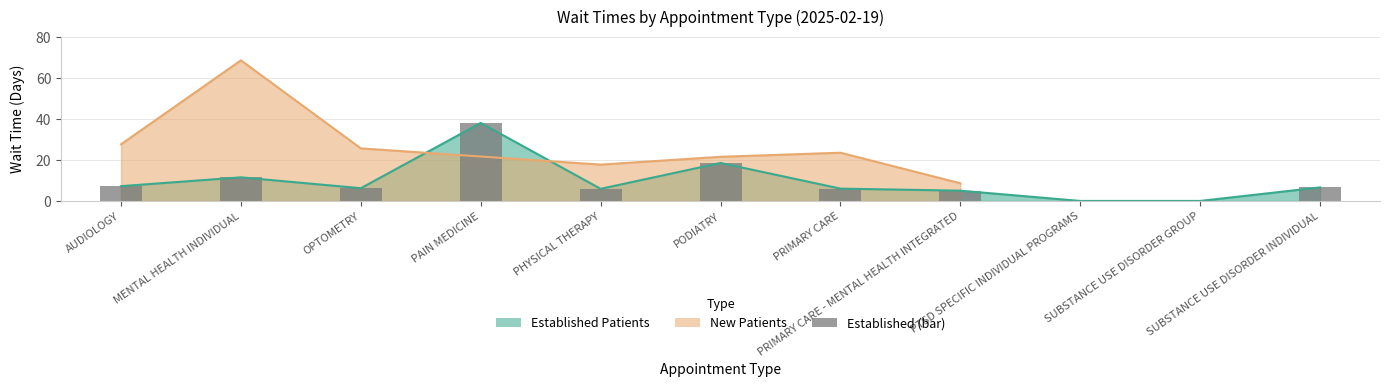

Which label corresponds to the largest value in the chart?

PAIN MEDICINE